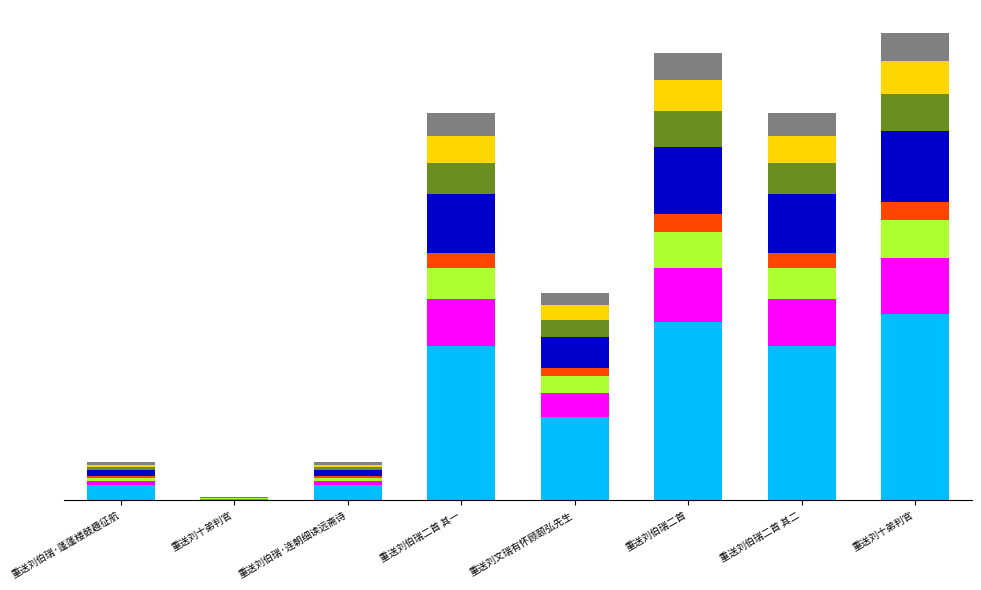

Does the chart contain stacked bars?

Yes